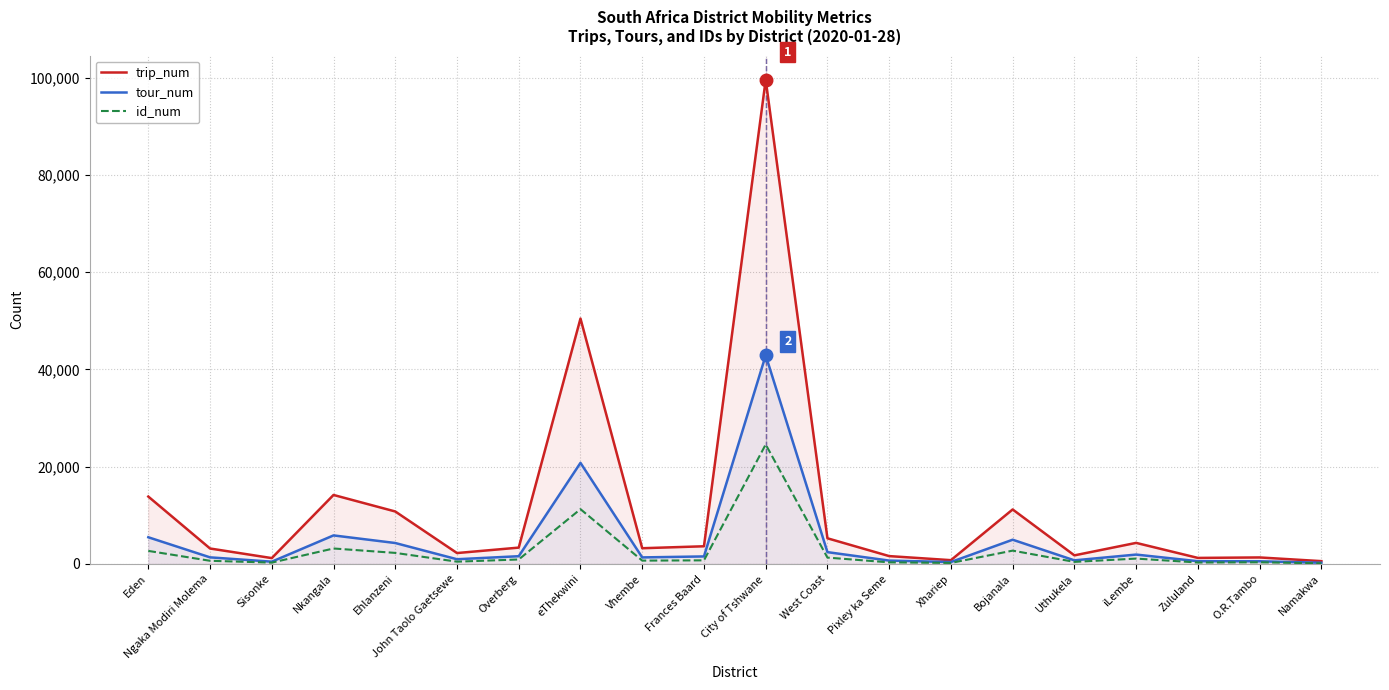

What is the label of the 6th point from the left?

John Taolo Gaetsewe